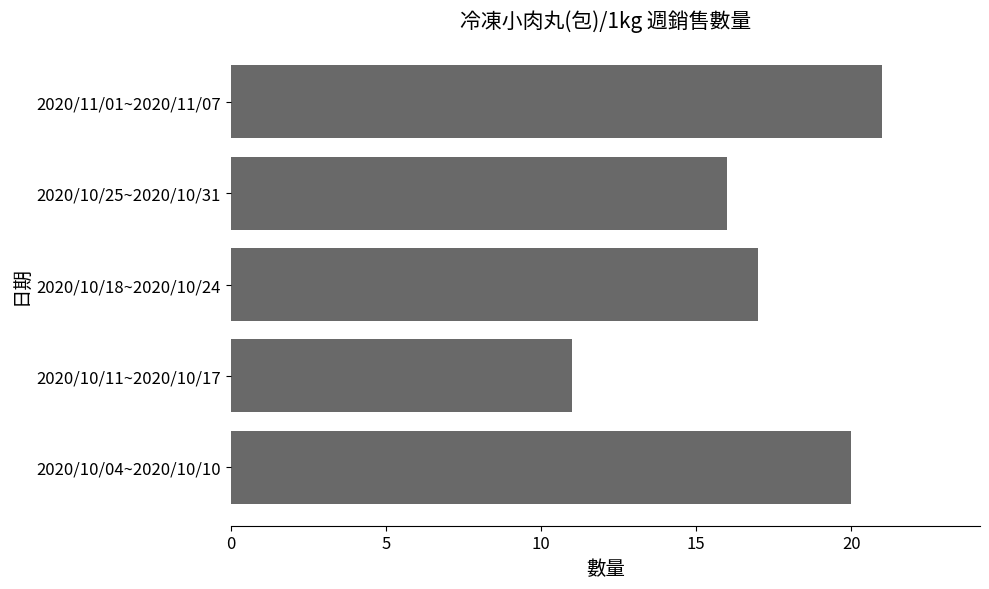

What is the difference between the second highest and minimum values?

9